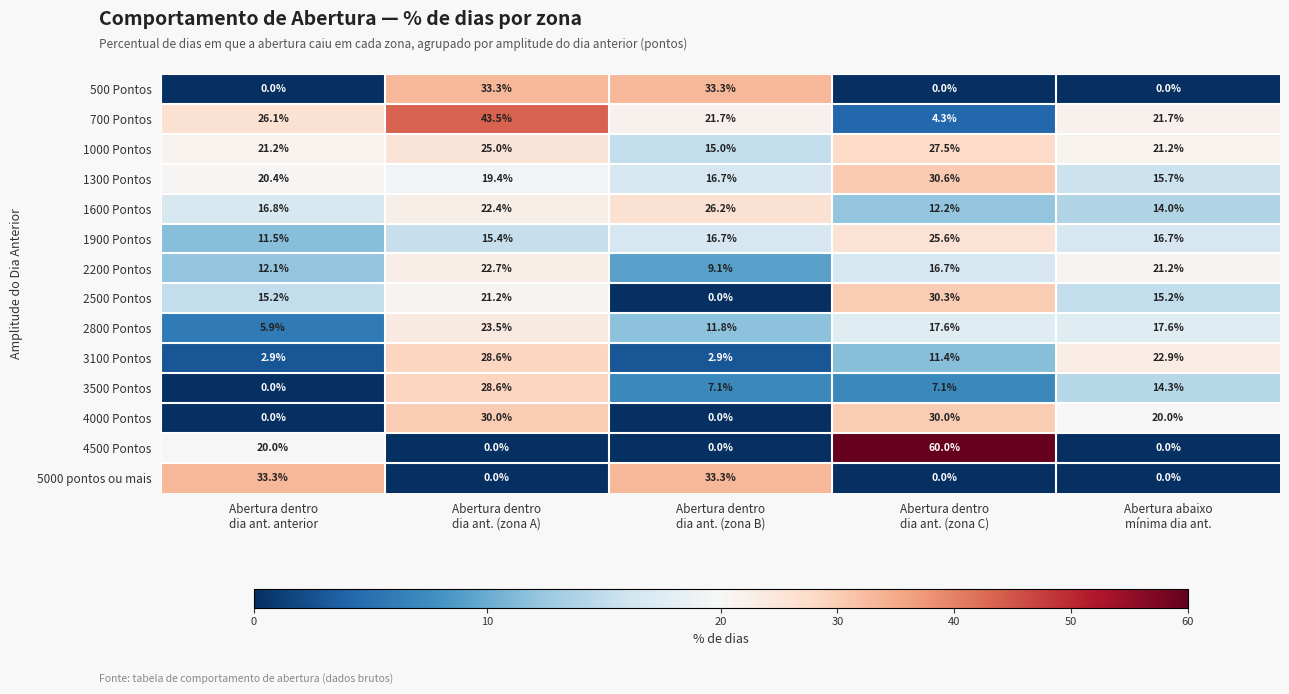

Which series has the largest range (max minus min)?

4500 Pontos